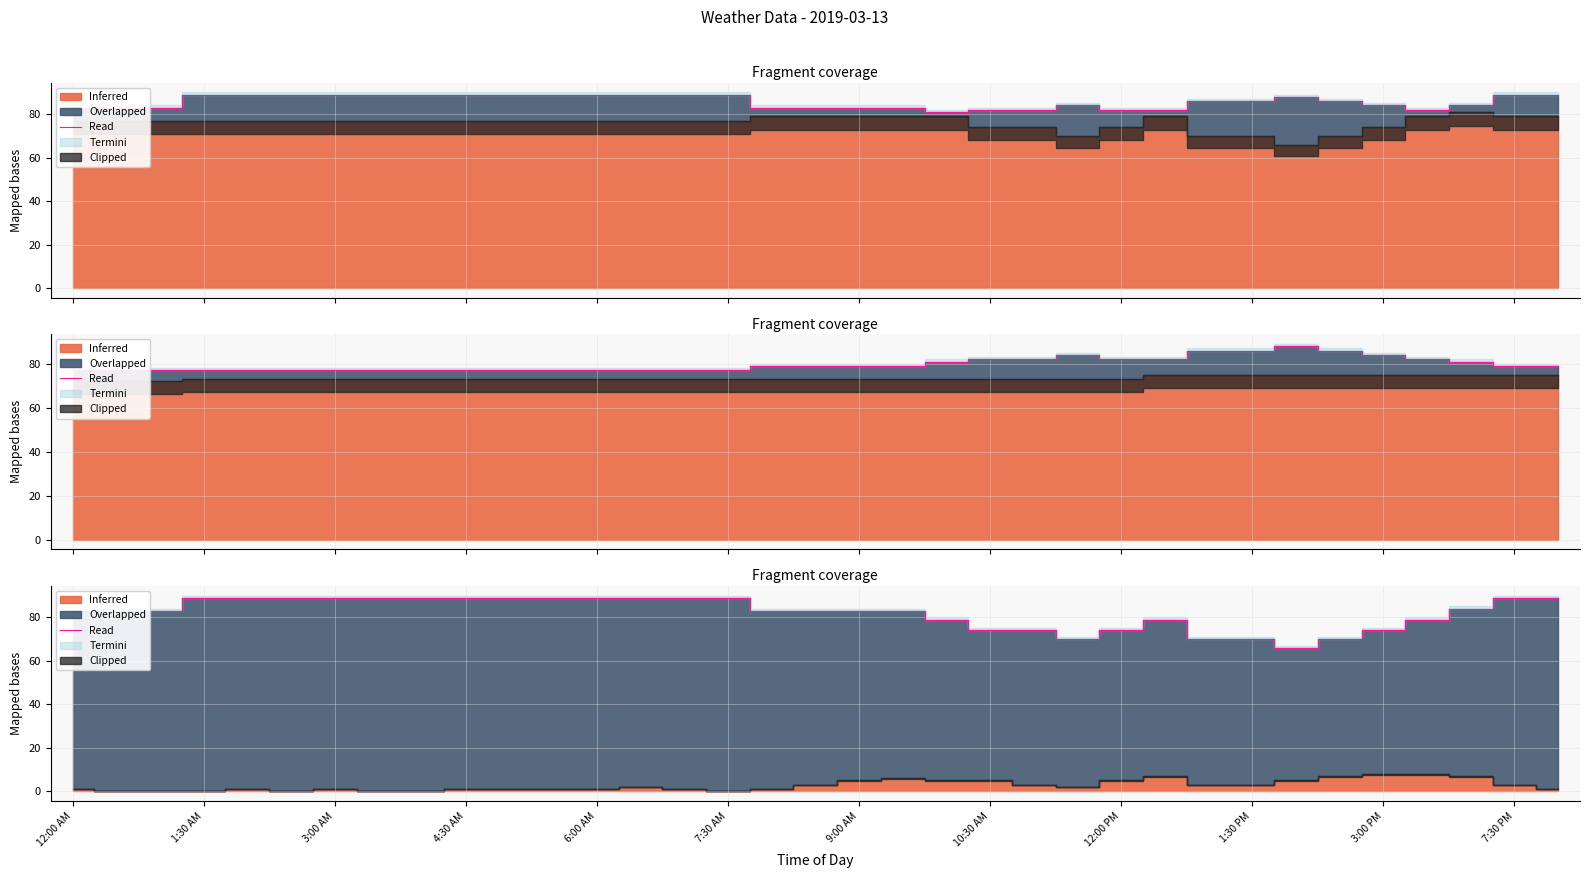

The value at 22 is 74. True or false?

True